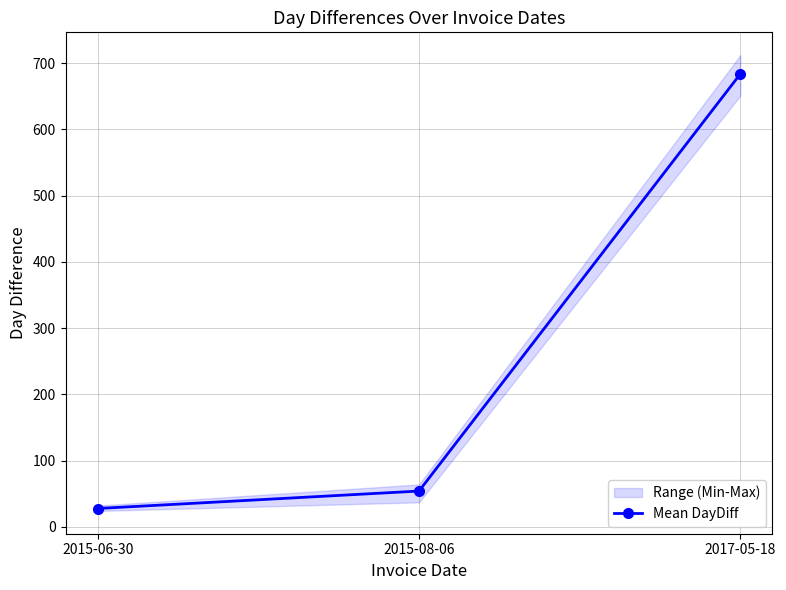

How many values exceed 54?

1